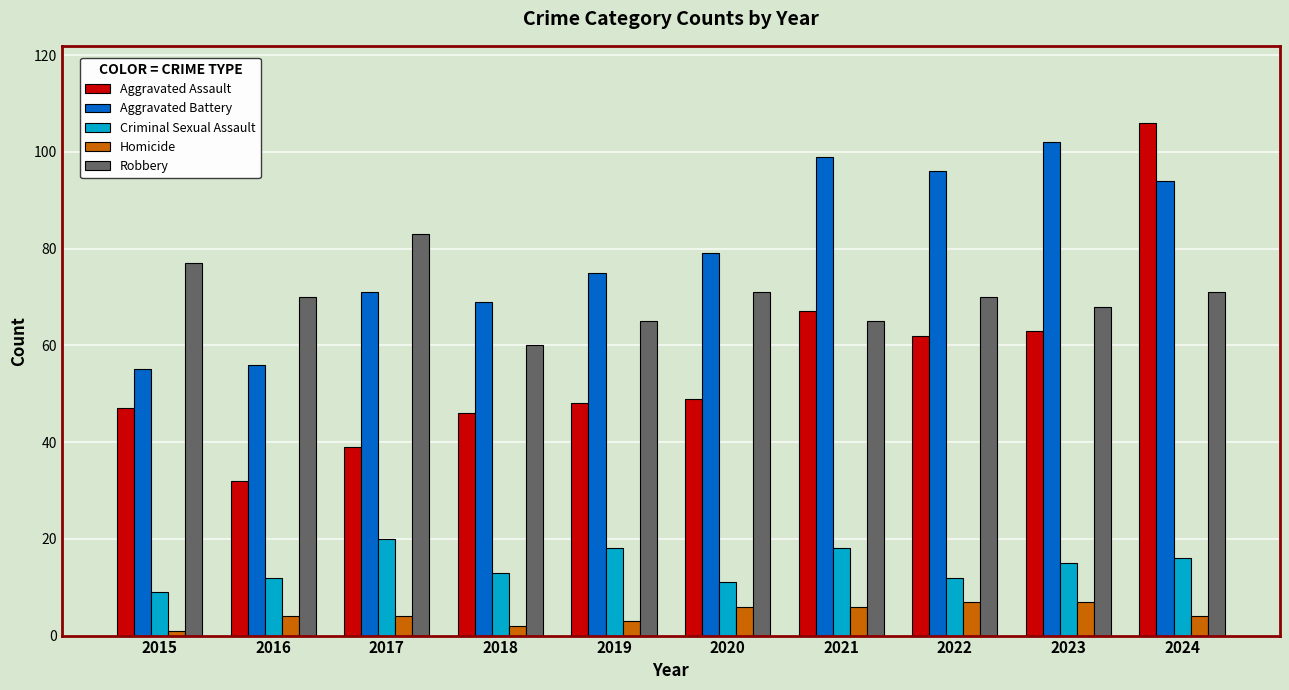

What is the value of the Aggravated Battery bar at the 1st from the left?

55